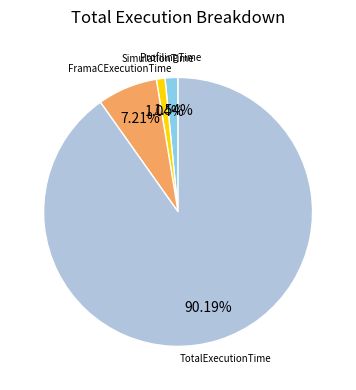

Is there a majority slice in this chart?

Yes